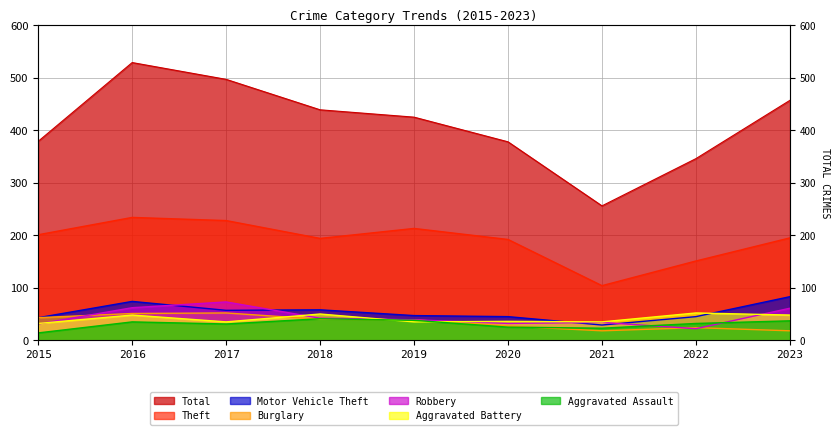

At which label does Burglary reach its peak?

2017